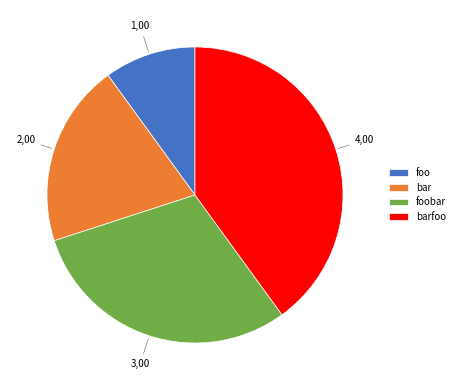

Between foobar and foo, which is larger?

foobar